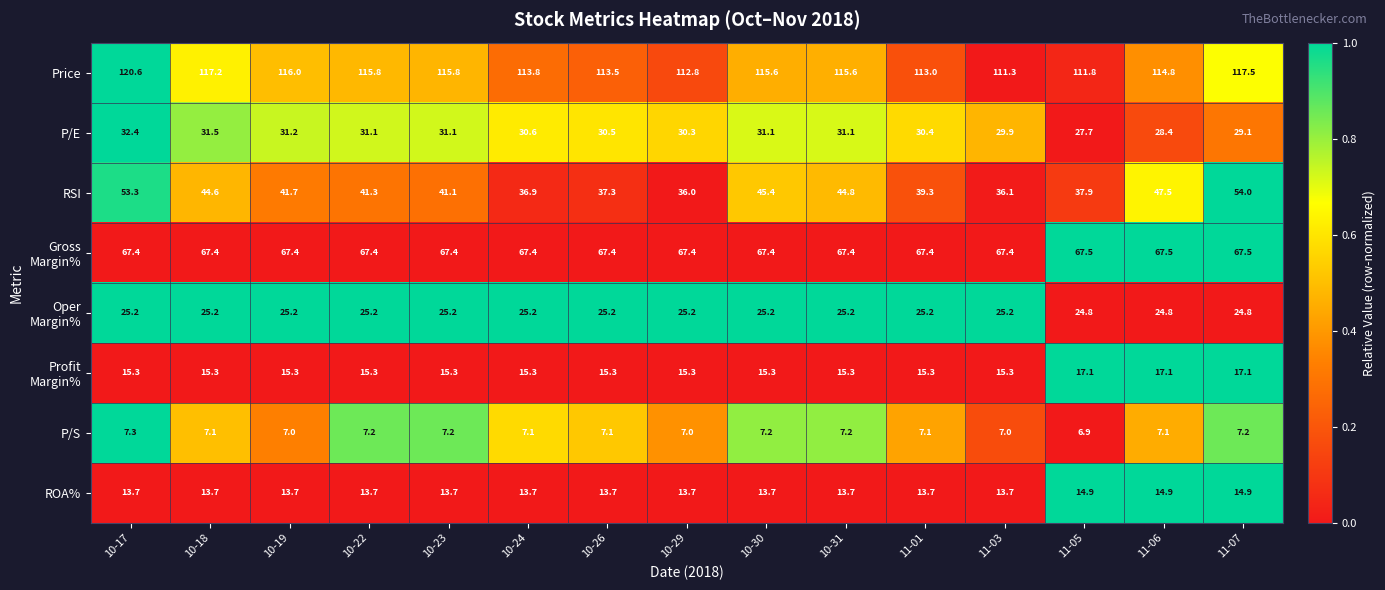

At how many categories does at least one series exceed 85?

15